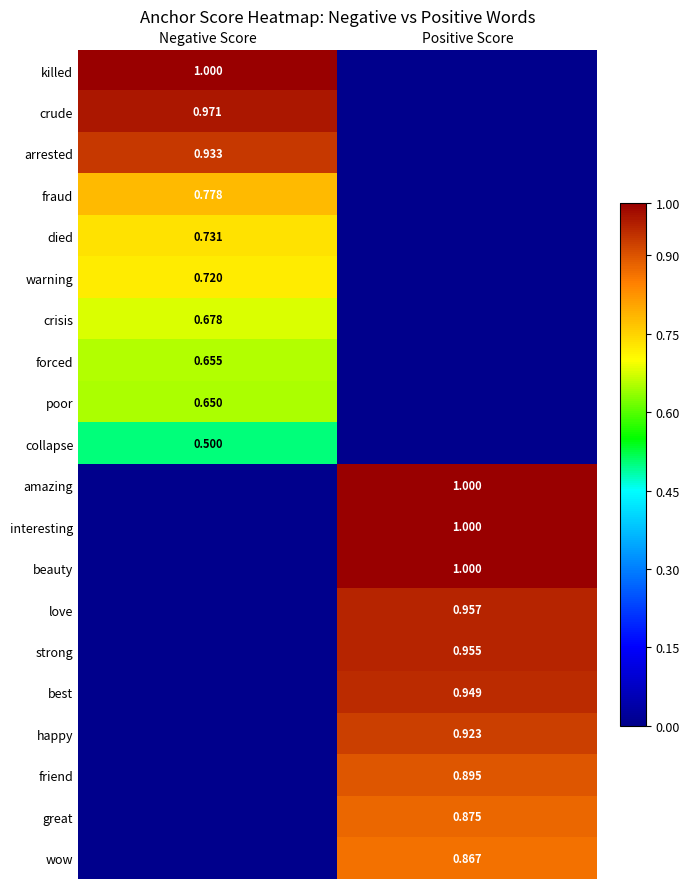

Is the value of strong at Positive Score greater than the value of friend at Positive Score?

Yes